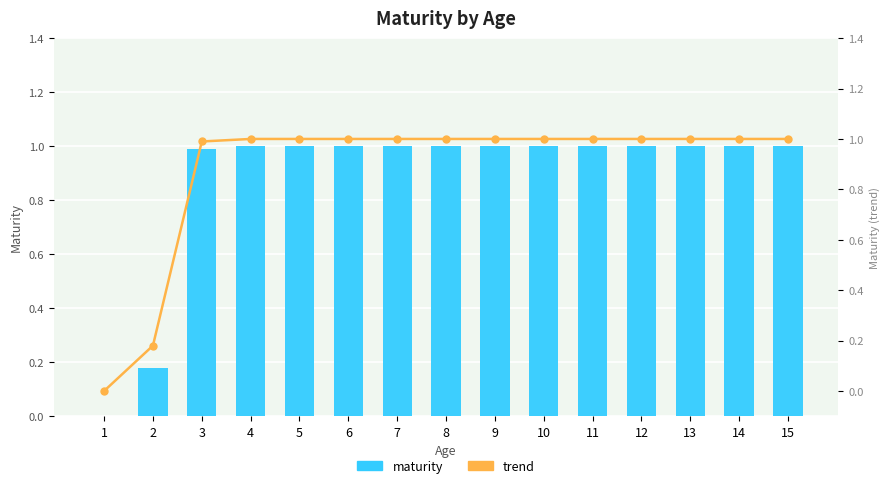

How many groups of bars are there?

15